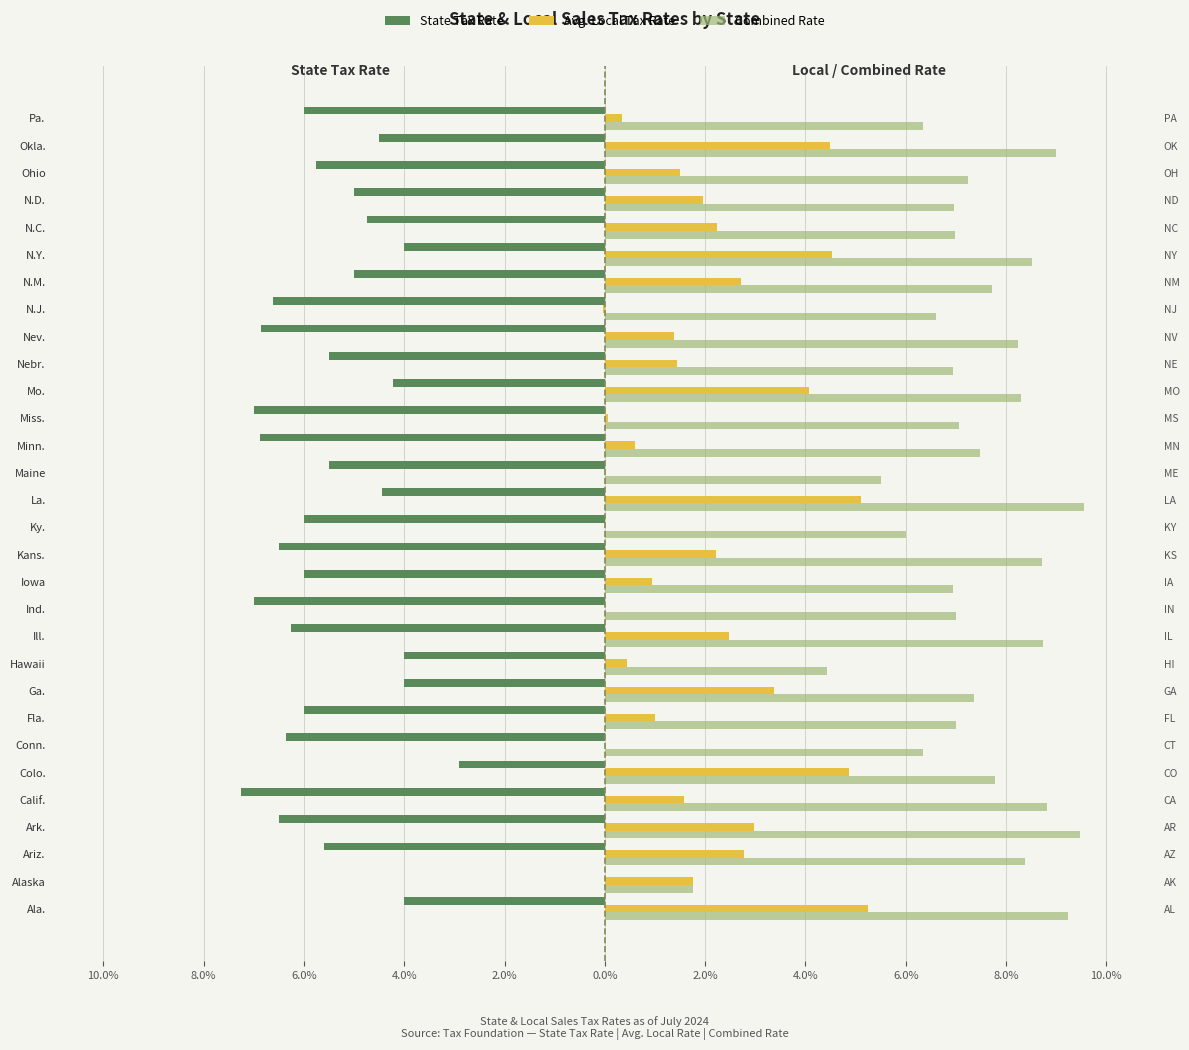

Is it true that Combined Rate equals 0.0 at Calif.?

False